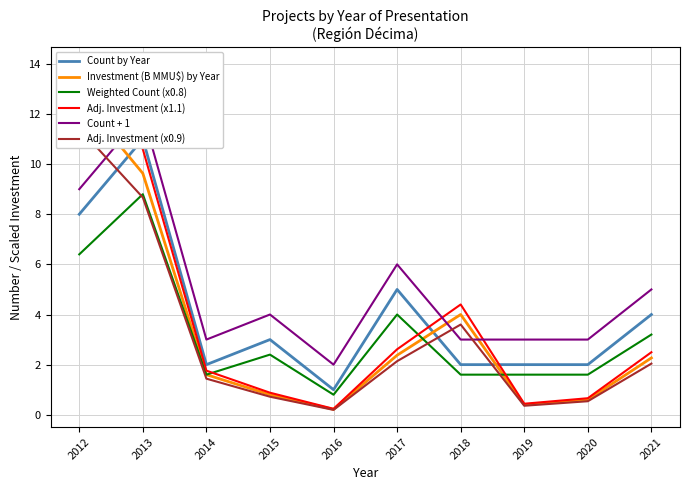

The value of Adj. Investment (x1.1) at 2015 is 0.3. True or false?

False